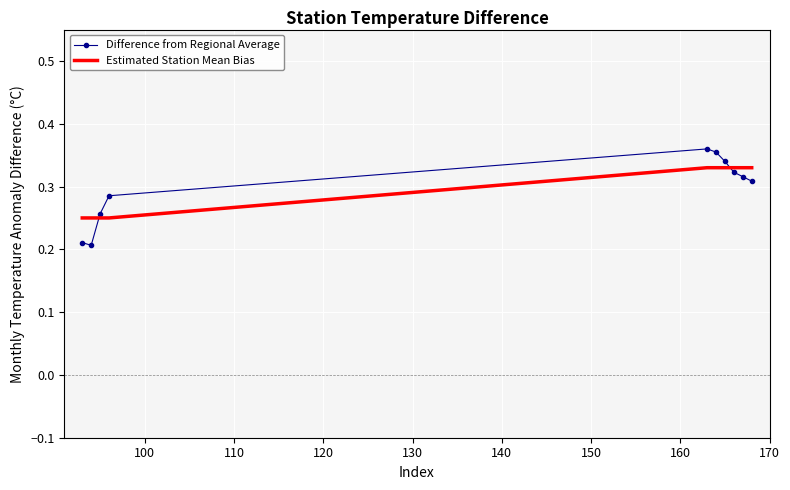

Which series has the largest range (max minus min)?

Difference from Regional Average